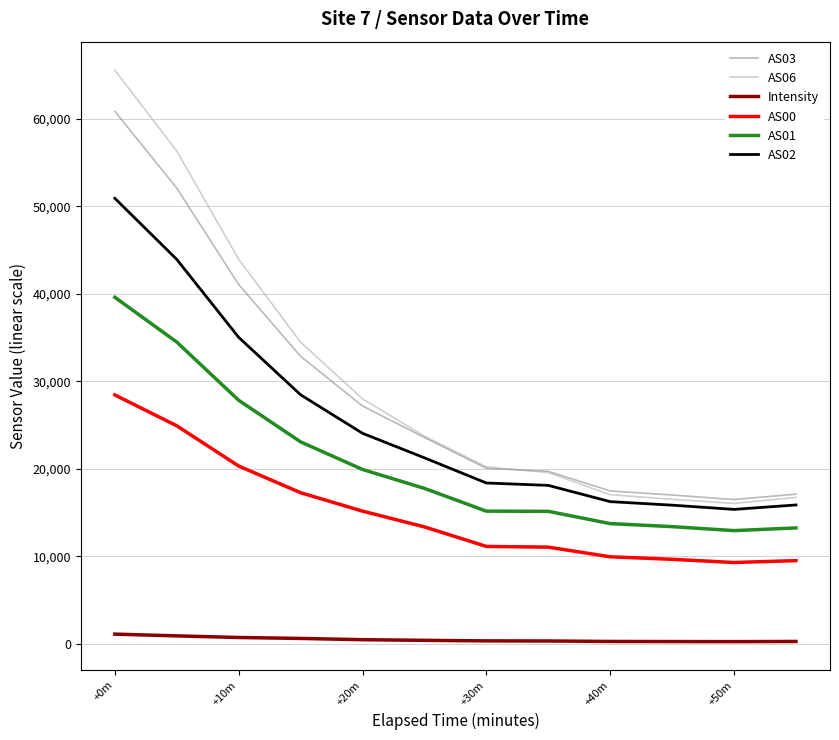

What is the lowest value of the AS02 series?

15372.0